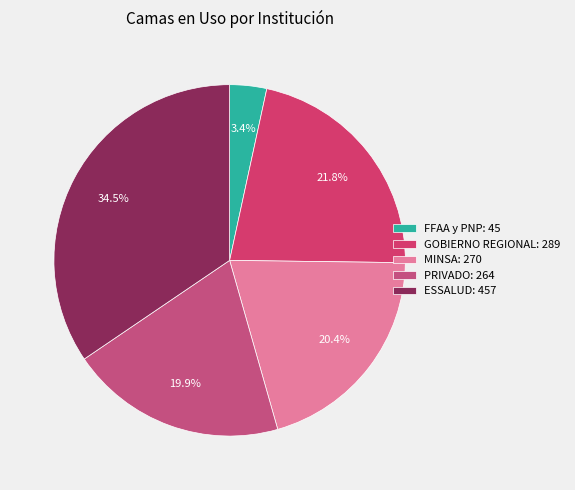

To the nearest percent, what portion does PRIVADO represent?

20%